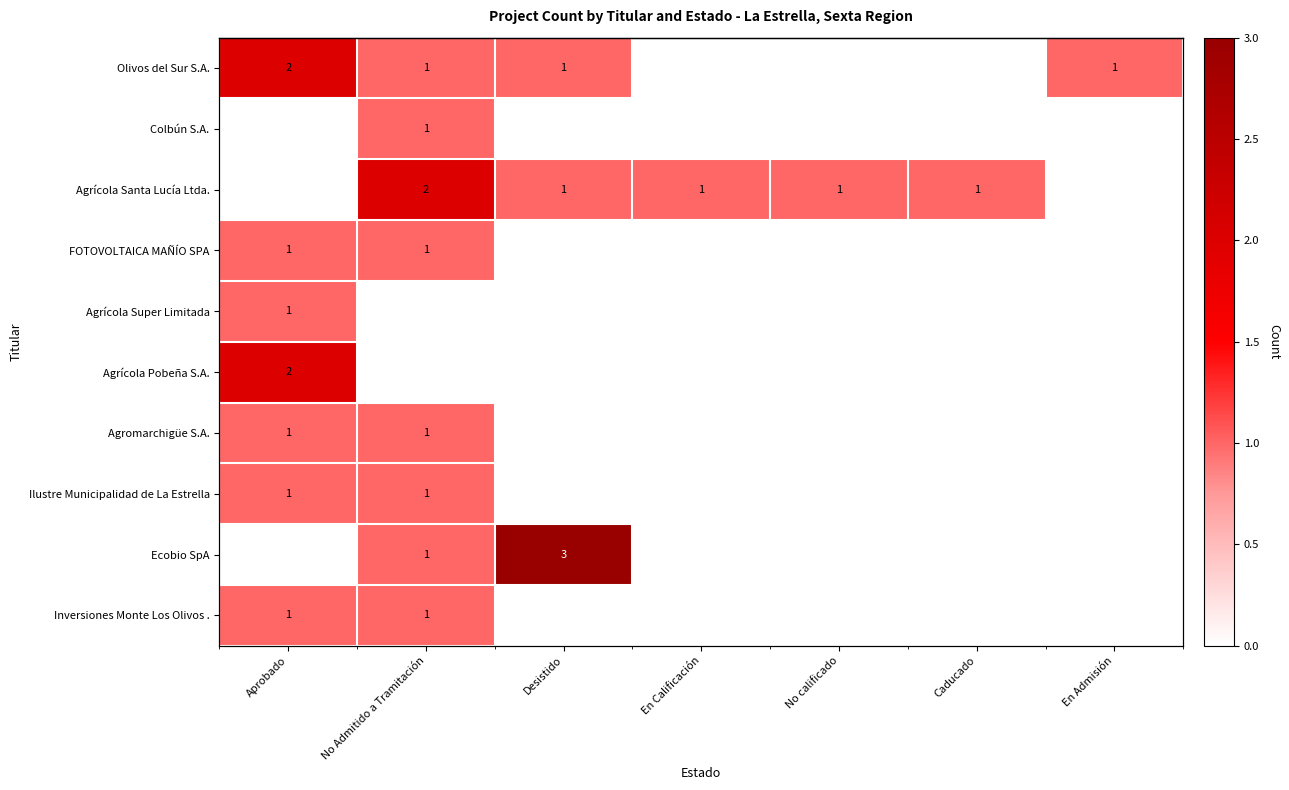

Rank the categories by Colbún S.A. value from highest to lowest.

No Admitido a Tramitación, Aprobado, Desistido, En Calificación, No calificado, Caducado, En Admisión